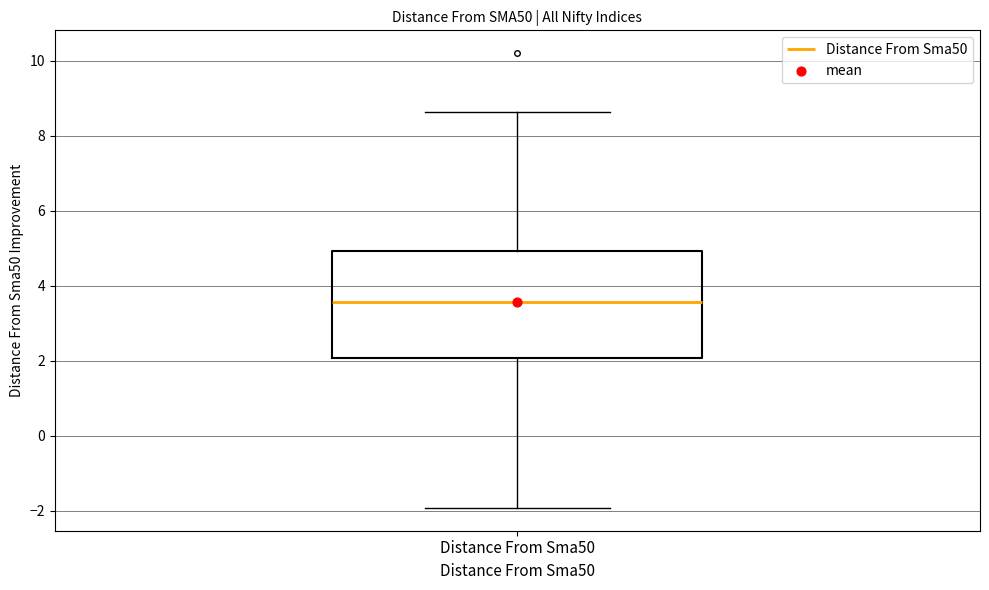

Where does the upper whisker of the box for Distance From Sma50 end on the y-axis? The values are not printed on the chart, so give them approximately, as read against the axis.

8.6